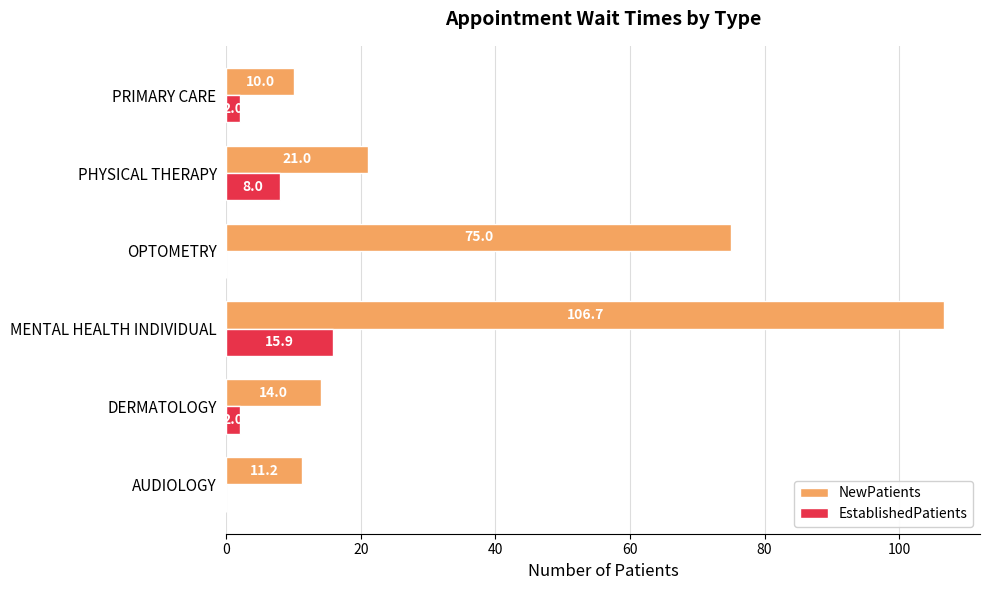

The value of NewPatients at DERMATOLOGY is 7.4. True or false?

False